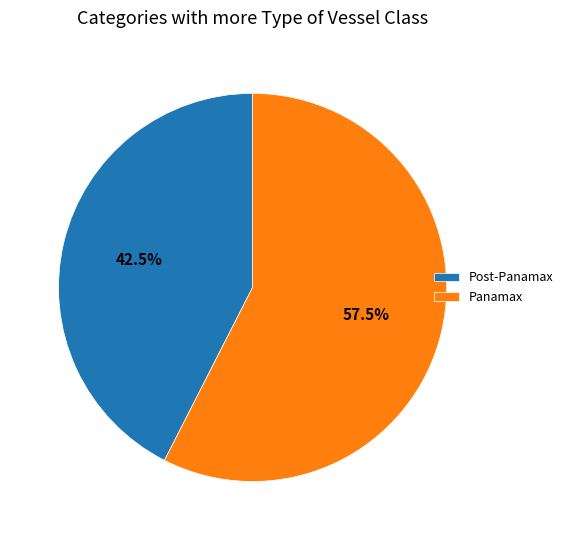

What portion of the pie excludes Panamax?

42.5%